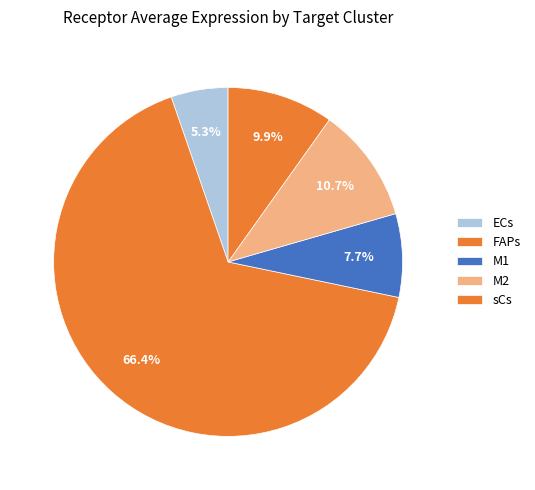

Count the number of slices in the pie.

5